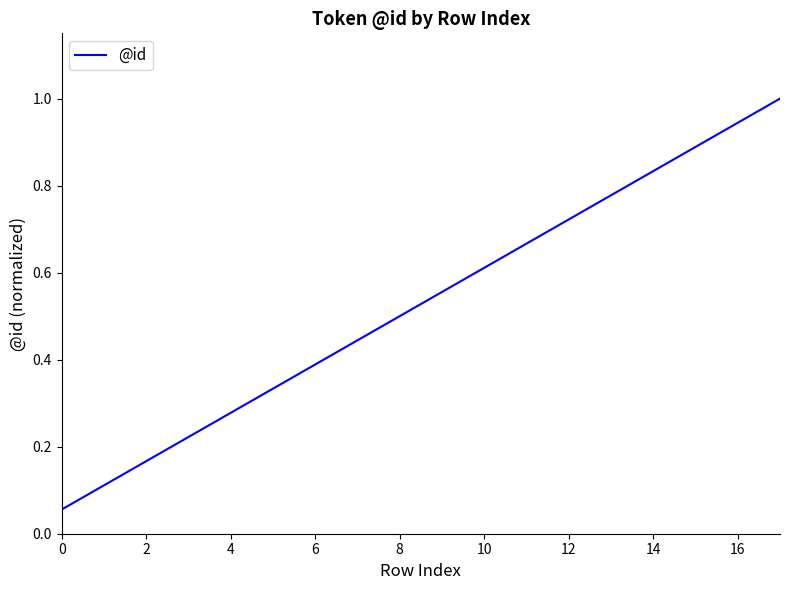

What is the greatest value displayed?

1.0